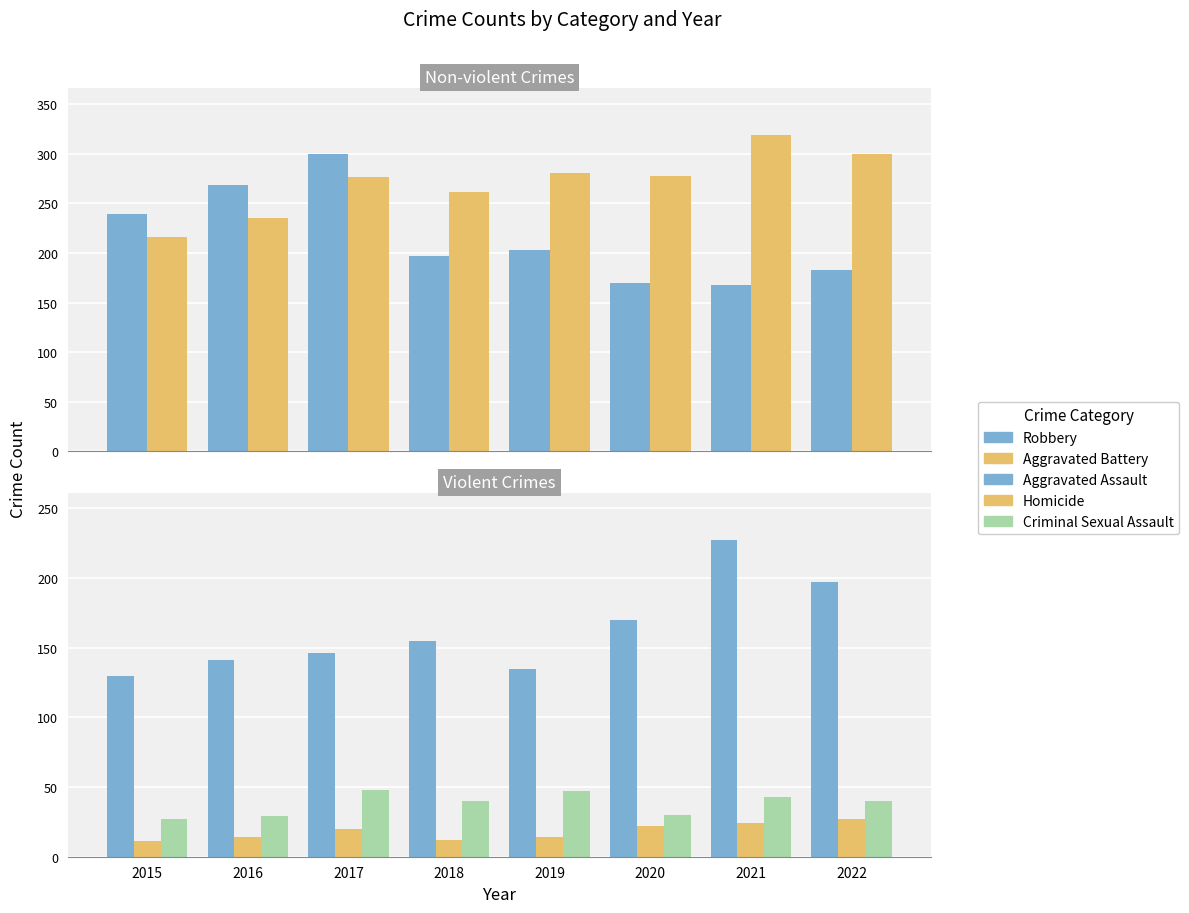

How many groups of bars are there?

8